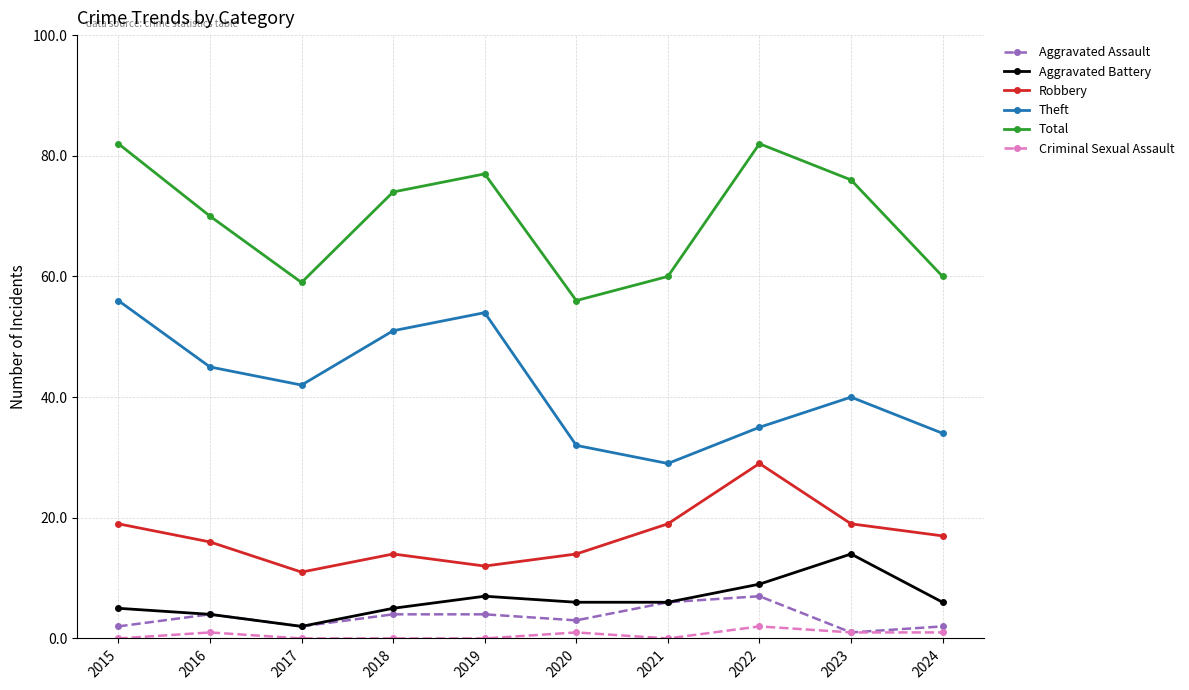

What is the difference between the maximum and minimum values in the Aggravated Assault series?

6